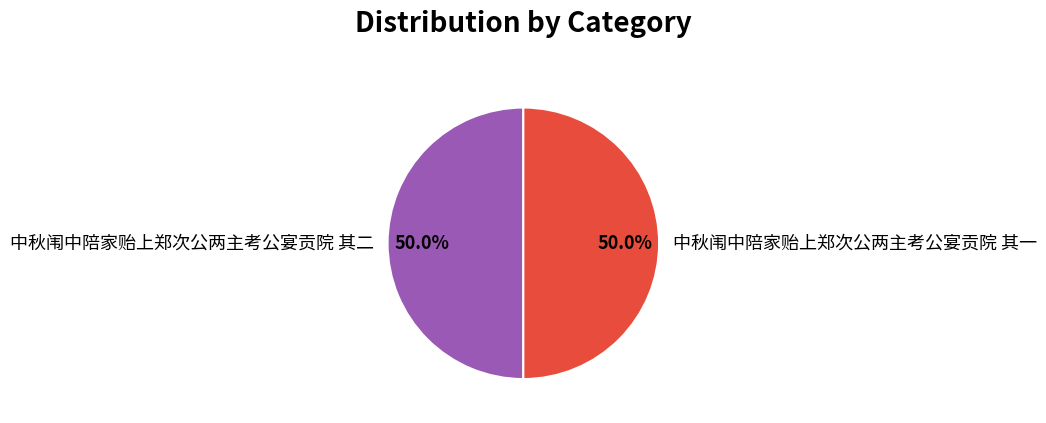

True or false: 中秋闱中陪家贻上郑次公两主考公宴贡院 其一 accounts for 50% of the total.

True